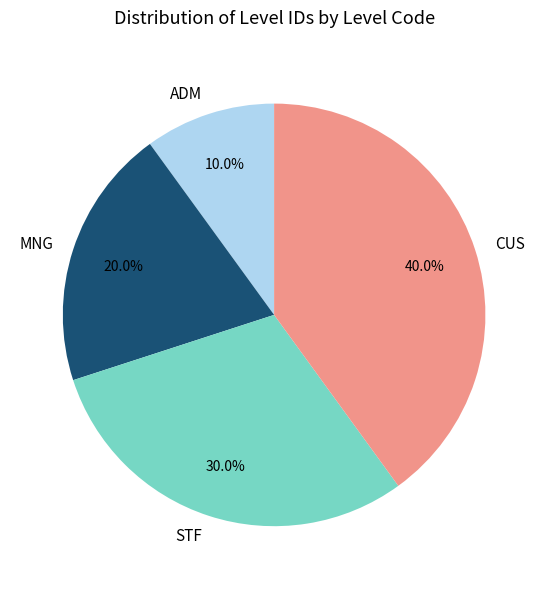

Which category has the biggest portion of the pie?

CUS